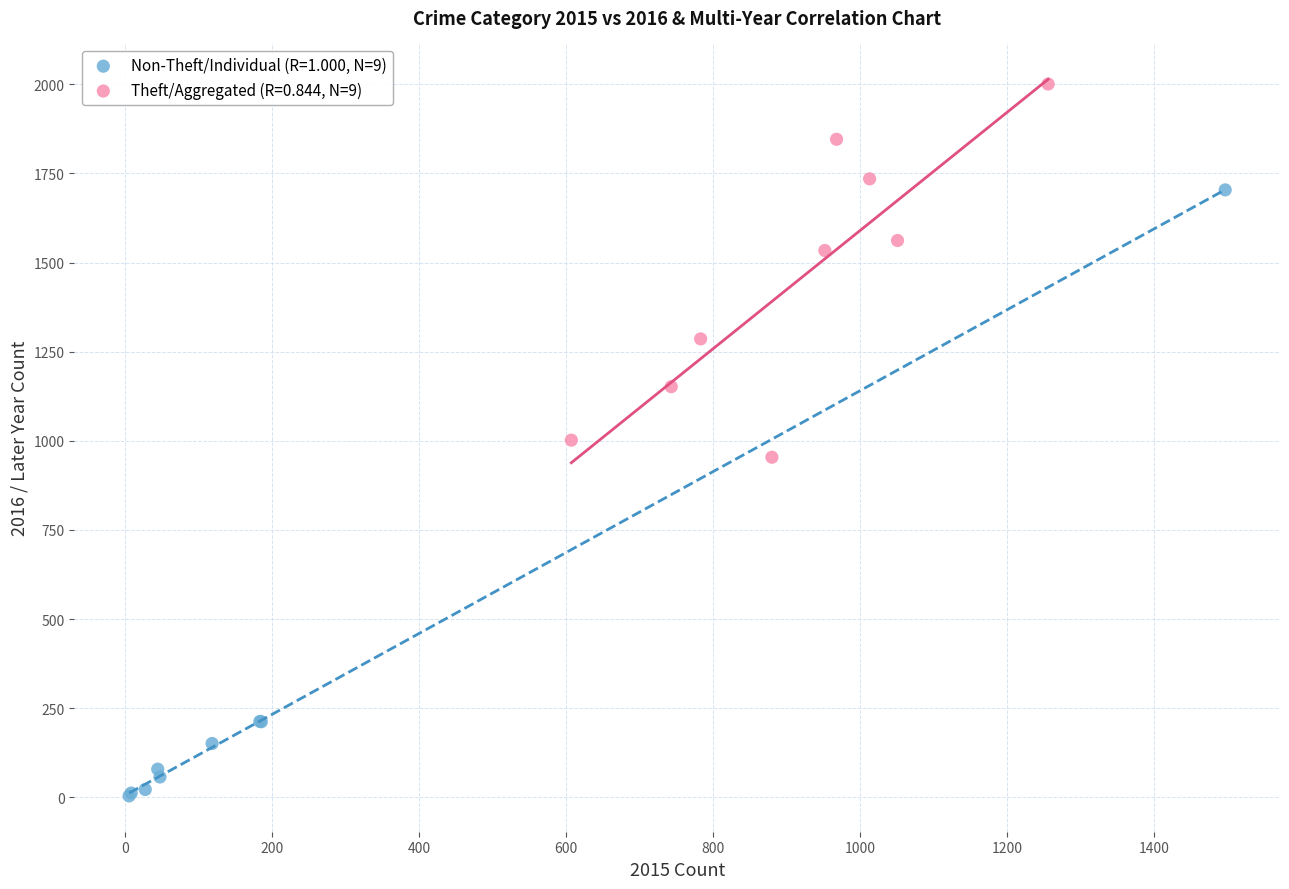

What are all the series names shown in the legend?

Non-Theft/Individual (R=1.000, N=9), Theft/Aggregated (R=0.844, N=9)